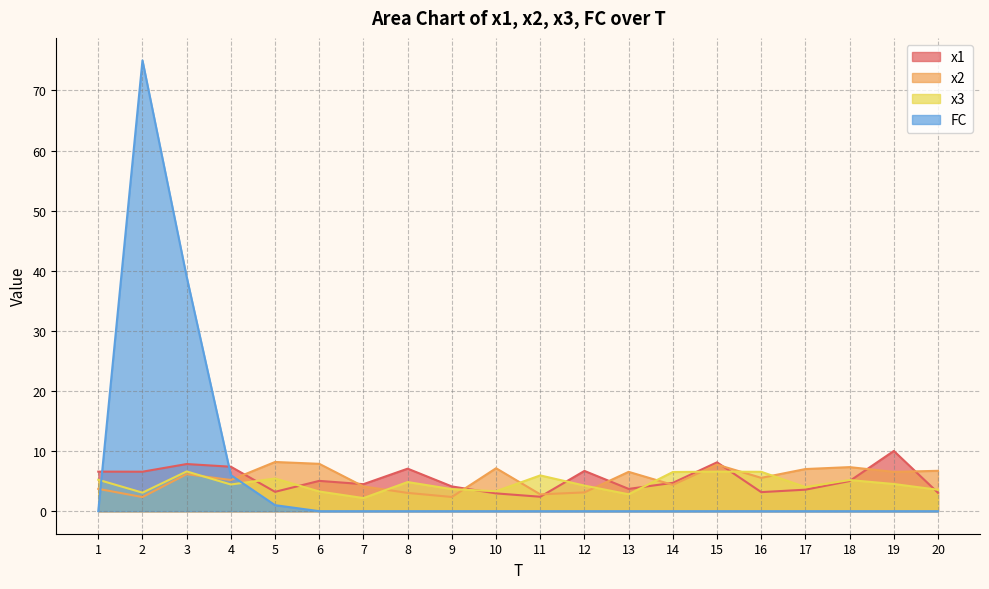

Which series has the largest range (max minus min)?

FC